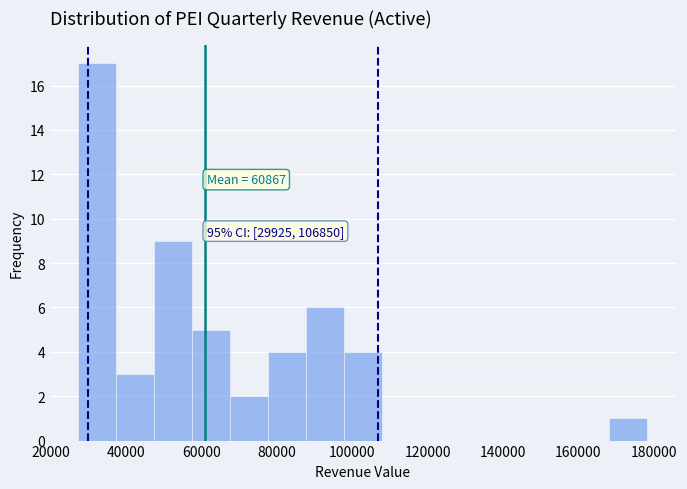

Over which range of the x-axis is the bar tallest?

28000 to 38000